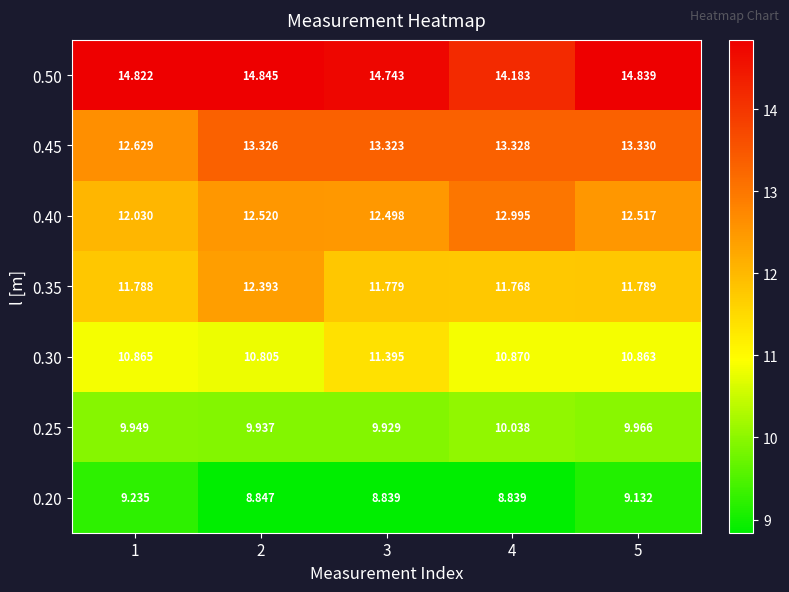

Is the value of 0.40 at 4 greater than the value of 0.50 at 4?

No